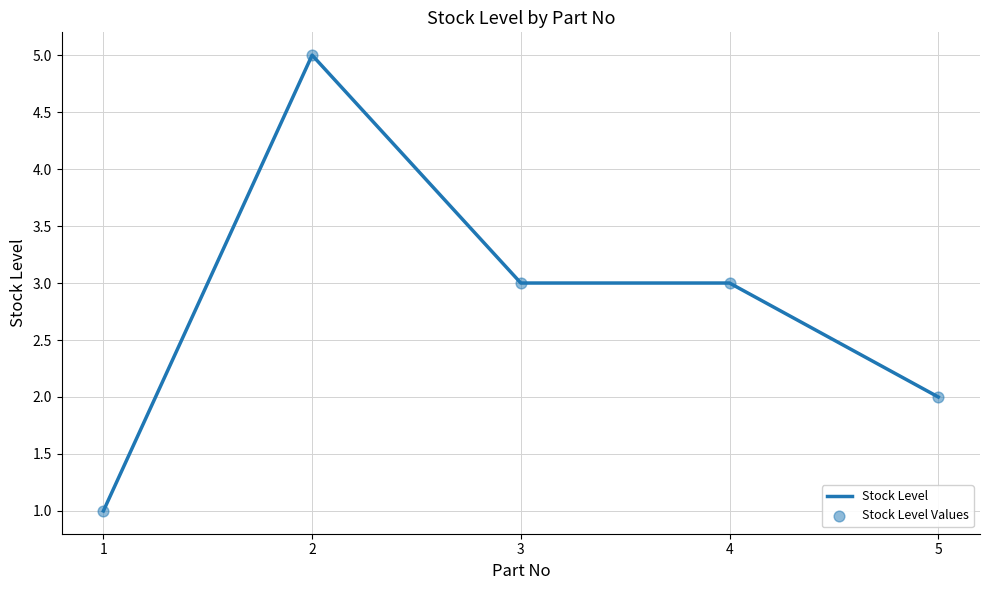

What is the difference between the maximum and minimum values?

4